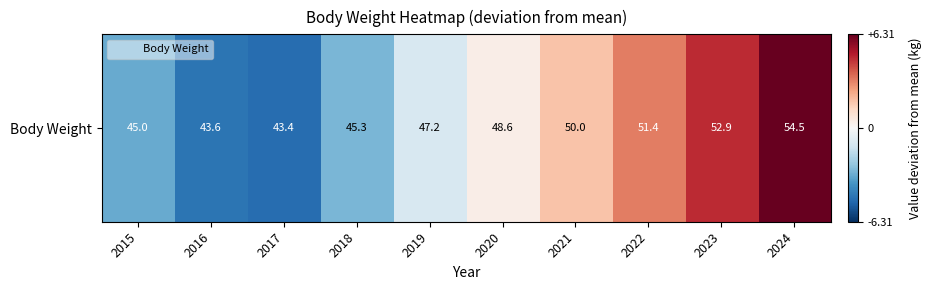

Reading left to right, extract all data points from this chart.

2015=-3.2	2016=-4.6	2017=-4.8	2018=-2.9	2019=-1.0	2020=0.4	2021=1.8	2022=3.2	2023=4.7	2024=6.3